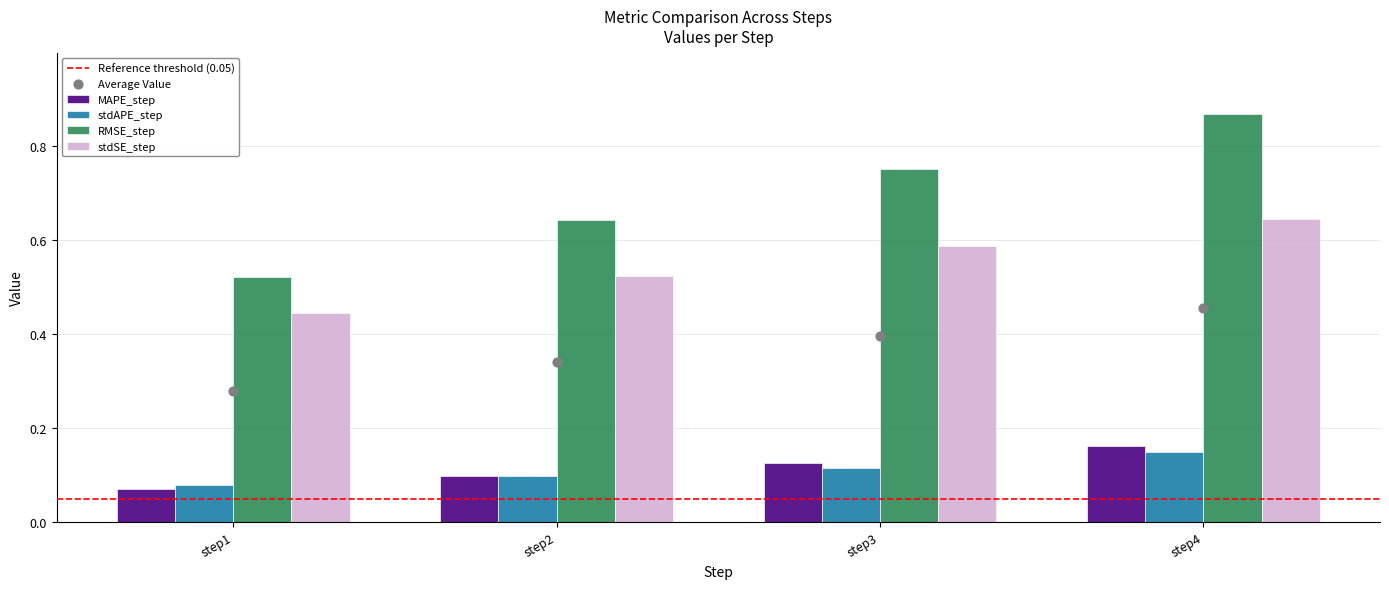

What is the total value across all series at step3?

1.6